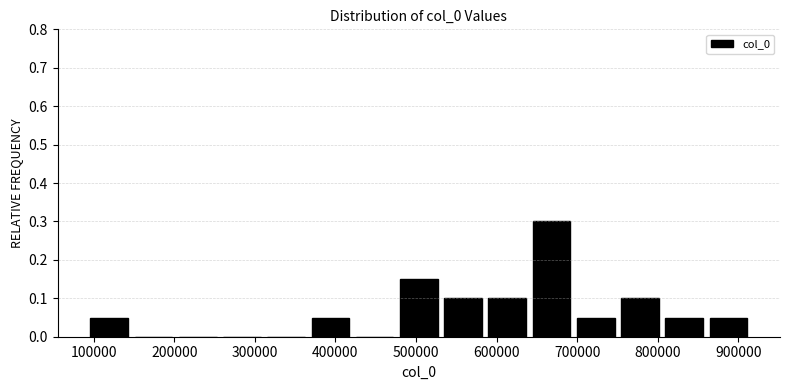

Reading left to right, transcribe this chart: for each bar, give the range it covers on the x-axis and its height. Neither the bar edges nor the heights are printed on the chart, so give them approximately, as read against the axes.

90000 to 150000: 0.05
150000 to 200000: 0
200000 to 260000: 0
260000 to 310000: 0
310000 to 370000: 0
370000 to 420000: 0.05
420000 to 480000: 0
480000 to 530000: 0.15
530000 to 590000: 0.10
590000 to 640000: 0.10
640000 to 700000: 0.30
700000 to 750000: 0.05
750000 to 810000: 0.10
810000 to 860000: 0.05
860000 to 920000: 0.05